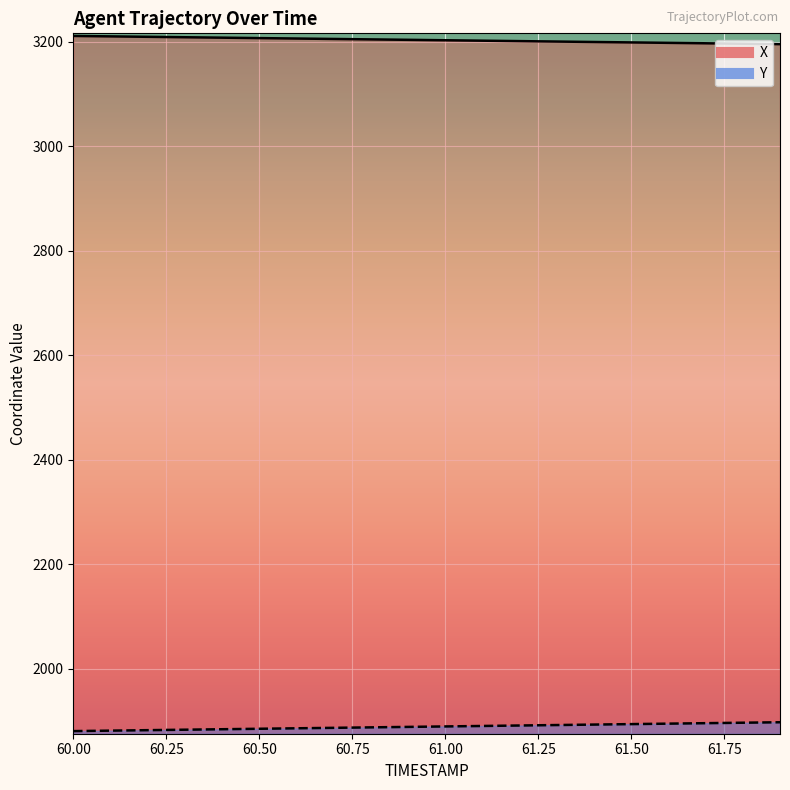

What are all the series names shown in the legend?

X, Y